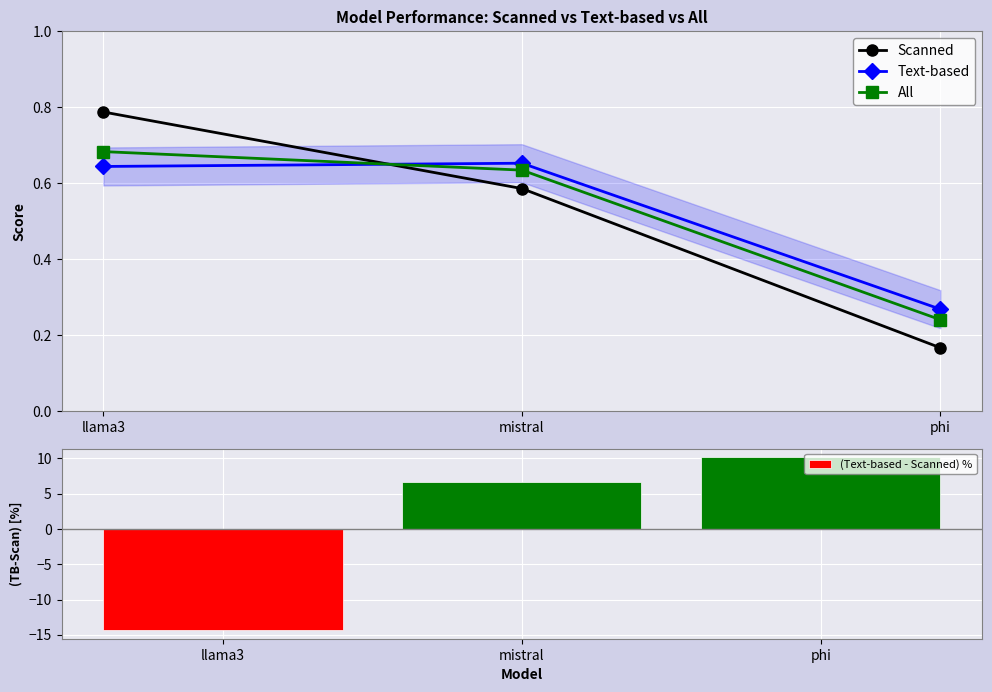

Which series has the widest spread of values?

(Text-based - Scanned) %